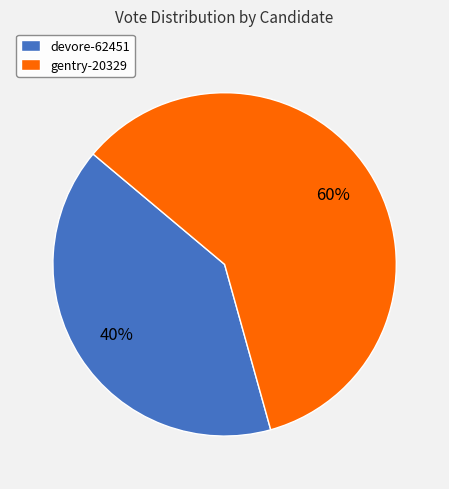

To the nearest percent, what is the average slice percentage?

50%